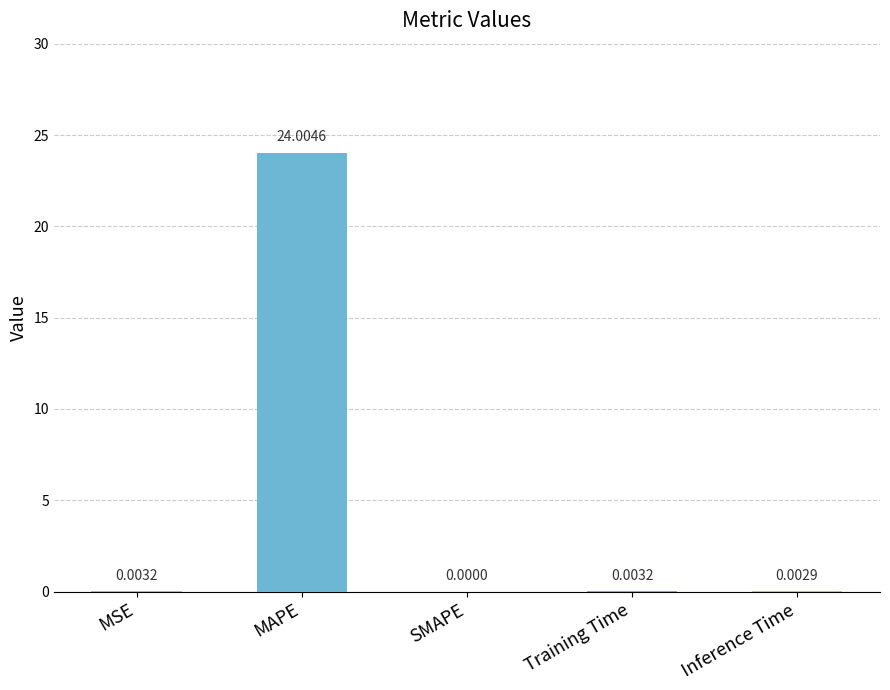

What is the maximum value shown in the chart?

24.0